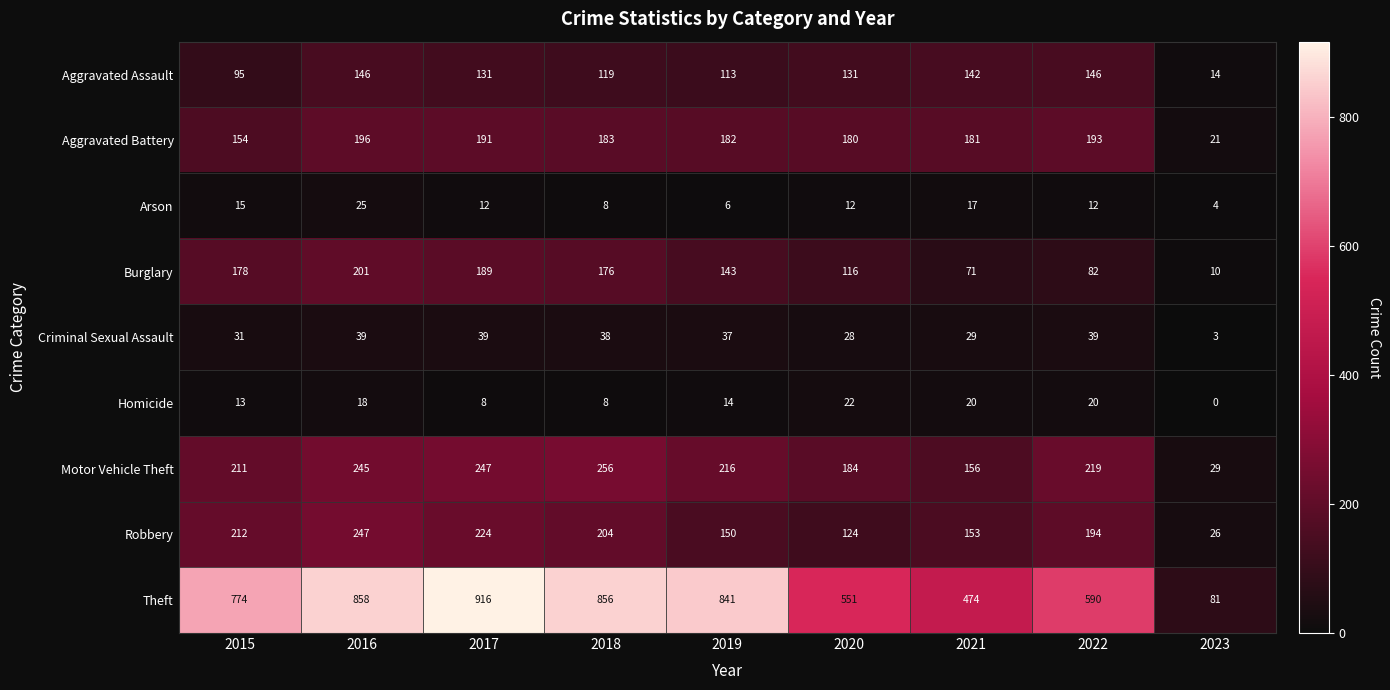

Which series has the largest range (max minus min)?

Theft